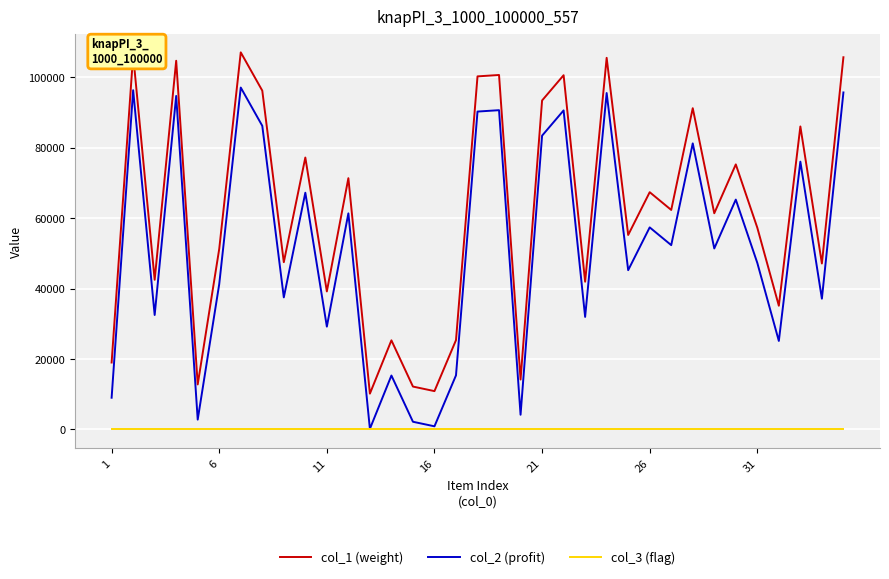

True or false: col_1 (weight) and col_2 (profit) intersect in this chart.

False